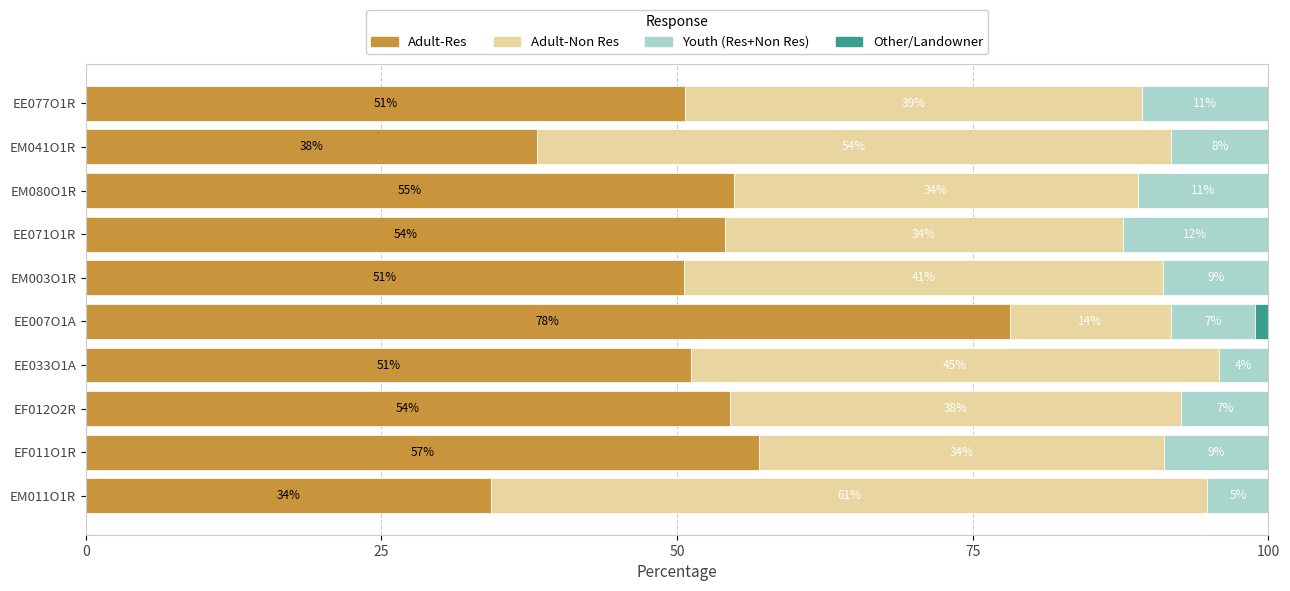

The value of Adult-Res at EM003O1R is 50.6. True or false?

True